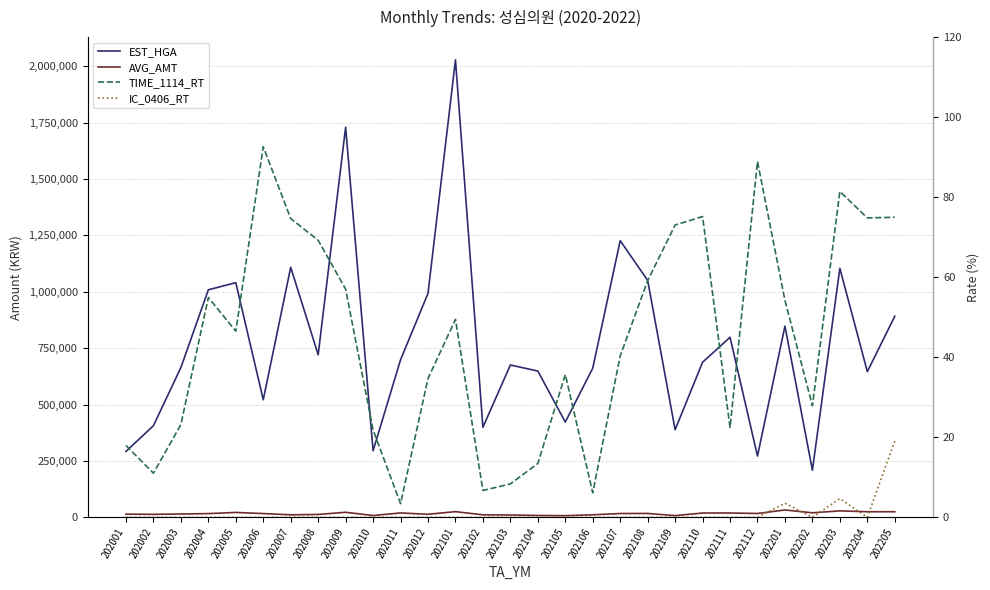

Where is the first local maximum for TIME_1114_RT?

202004